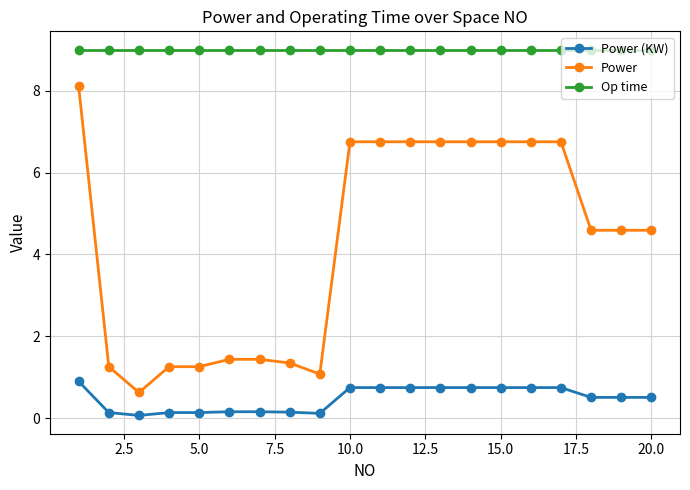

Which series has the widest spread of values?

Power